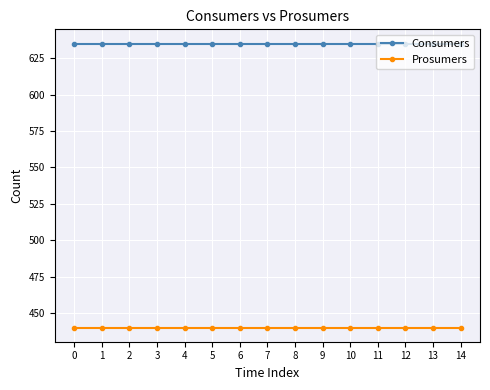

What are all the series names shown in the legend?

Consumers, Prosumers